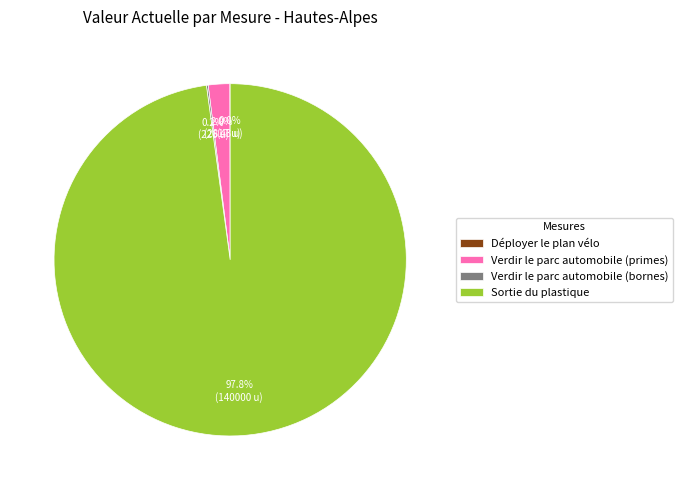

What is the largest slice in the pie chart?

Sortie du plastique